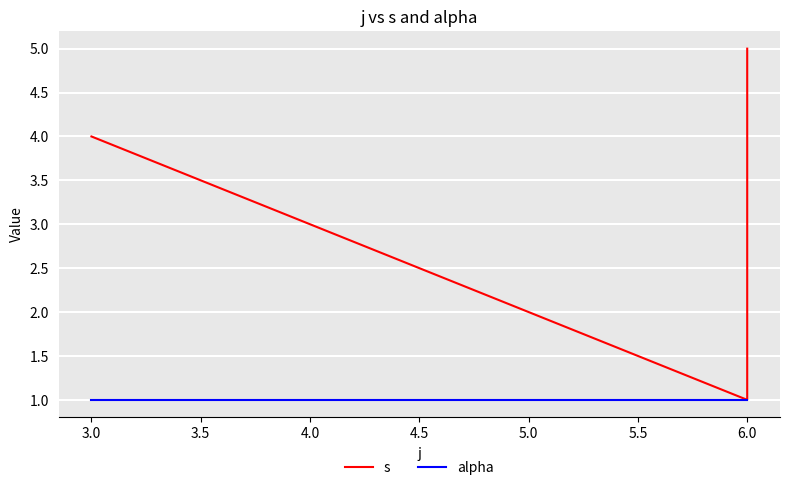

Between 3.0 and 6.0, which is larger?

6.0